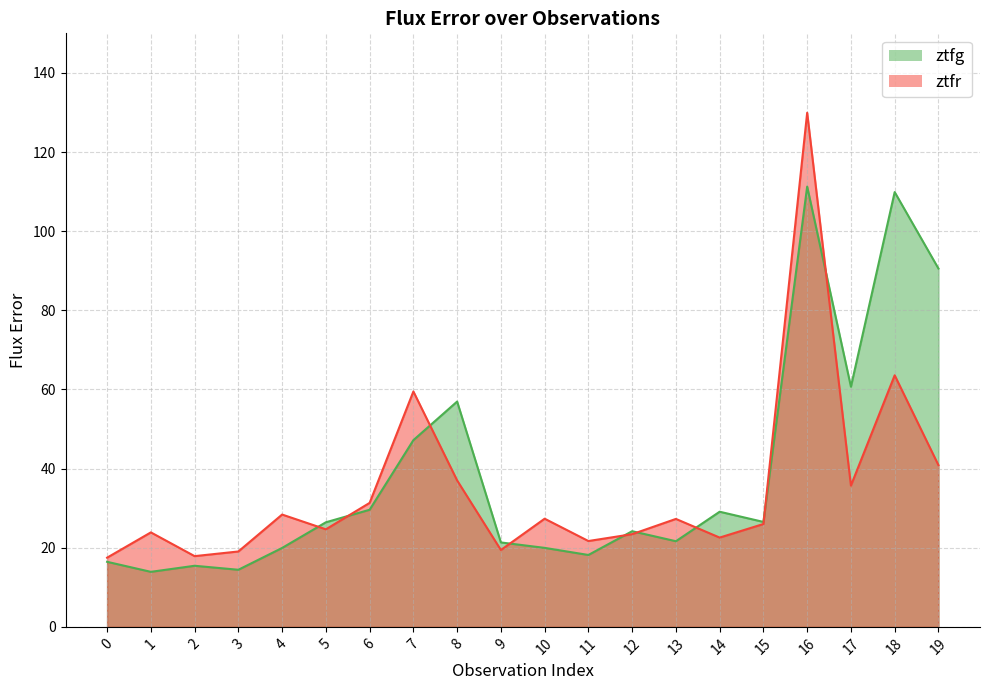

What is the smallest value displayed?

13.9